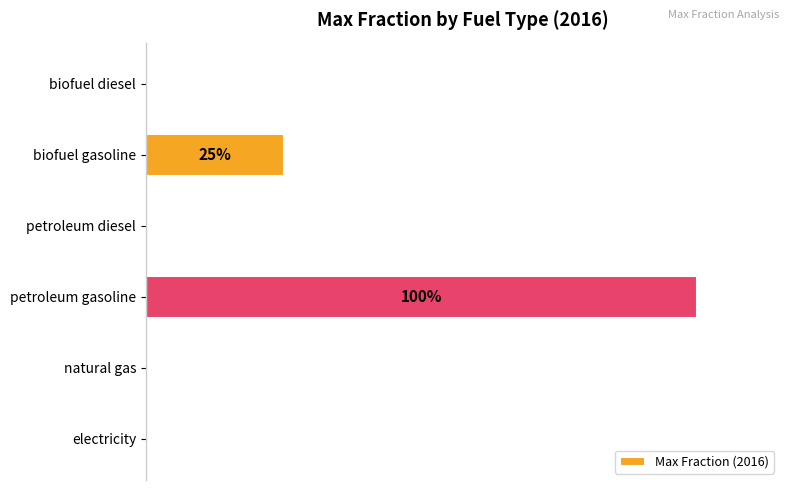

Are the bars horizontal?

Yes